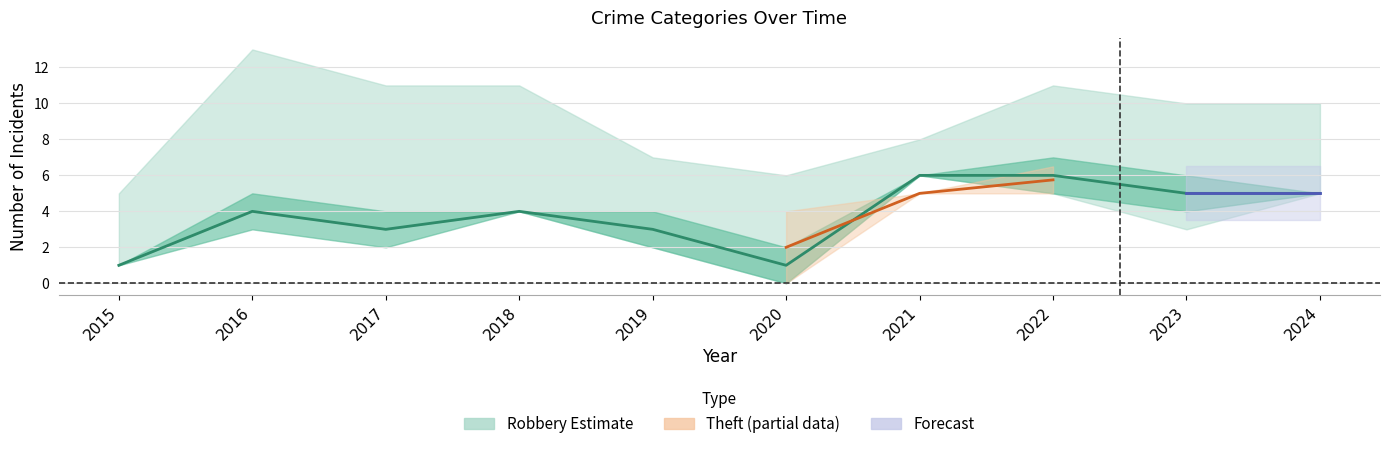

Which label corresponds to the smallest value in the chart?

2015